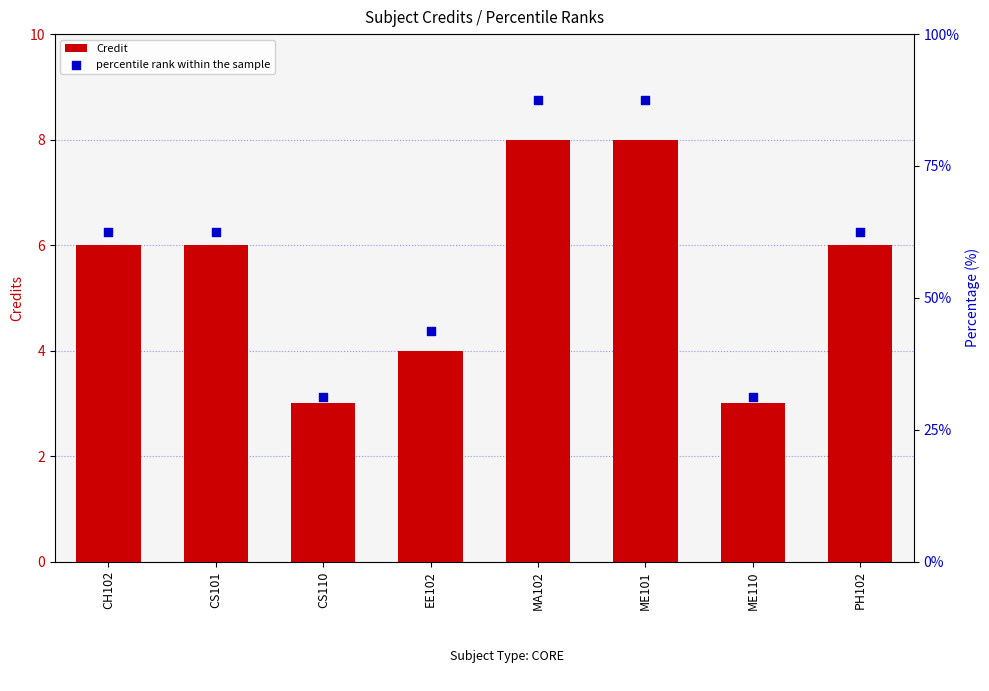

Which series has the largest total across all categories?

percentile rank within the sample